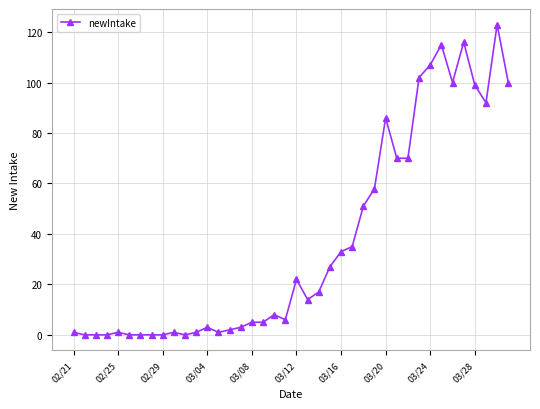

True or false: the data has more than 0 interior local peaks.

True